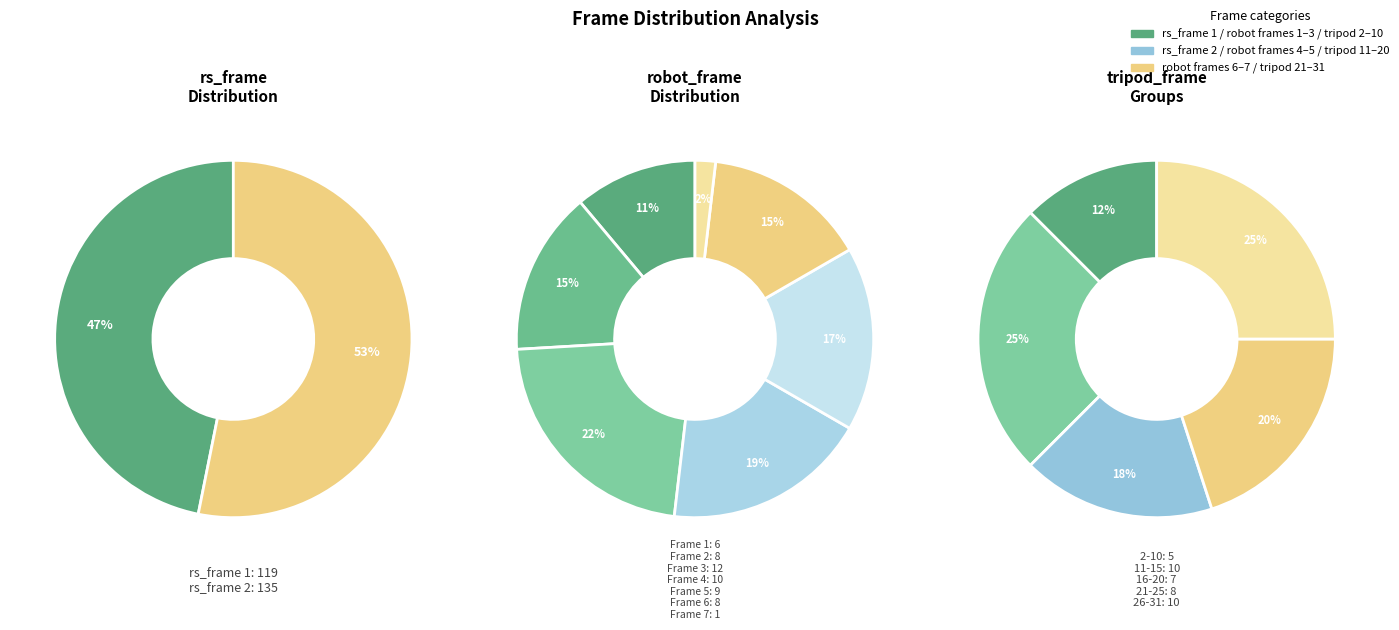

What is the smallest slice in the pie chart?

rs_frame_1